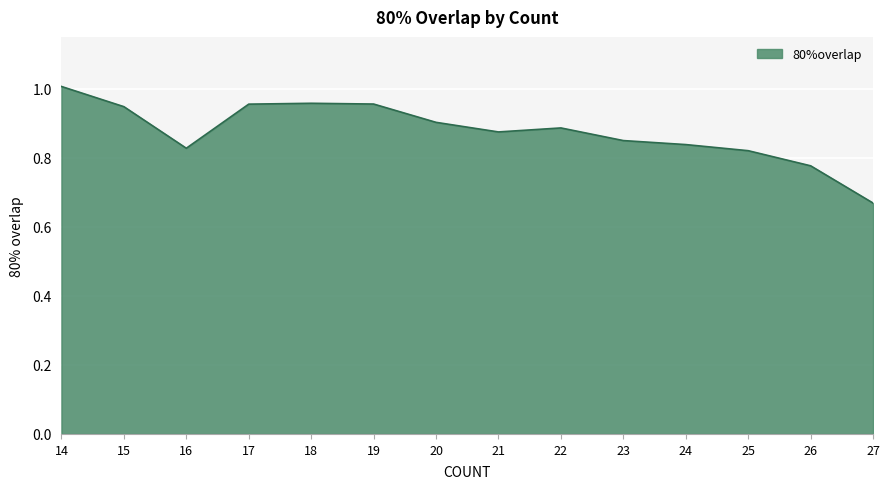

Between 17 and 23, which is larger?

17